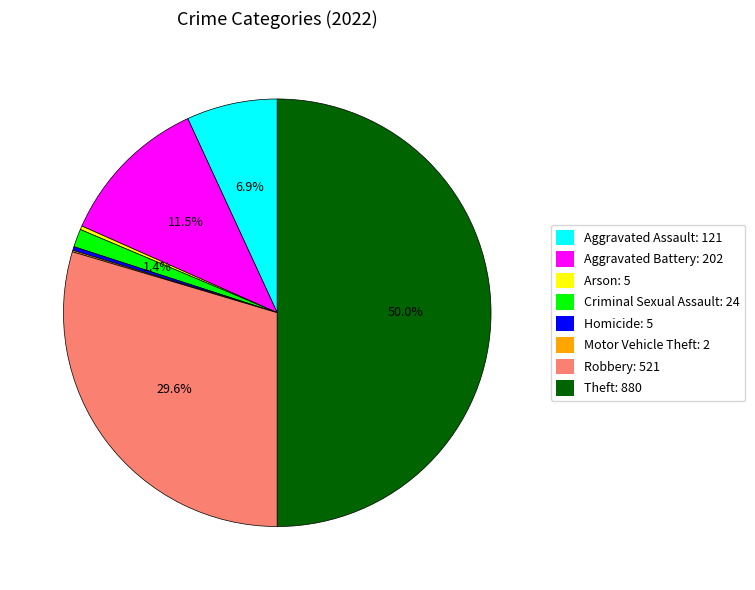

Does Arson: 5 account for over 50% of the chart?

No